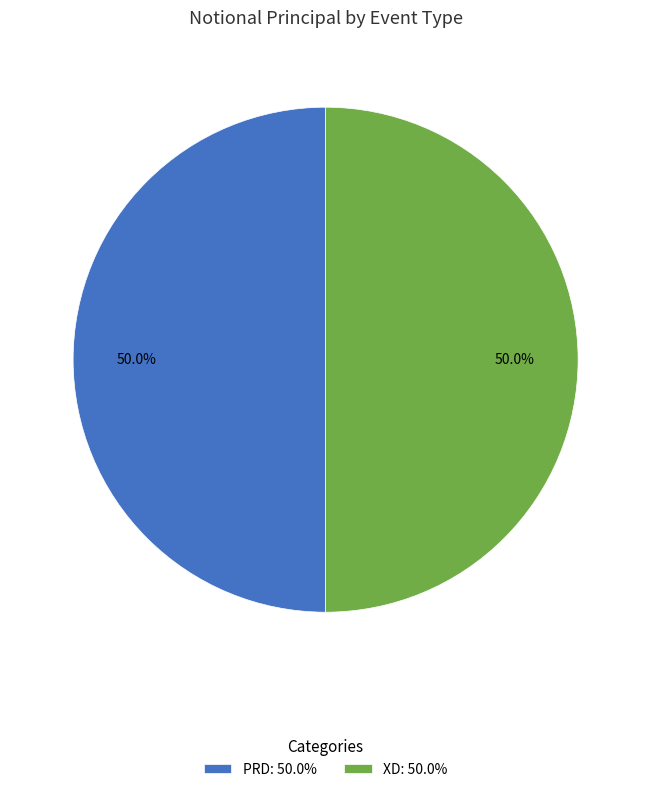

Approximately how many times larger is the value at XD: 50.0% compared to PRD: 50.0%?

1.0